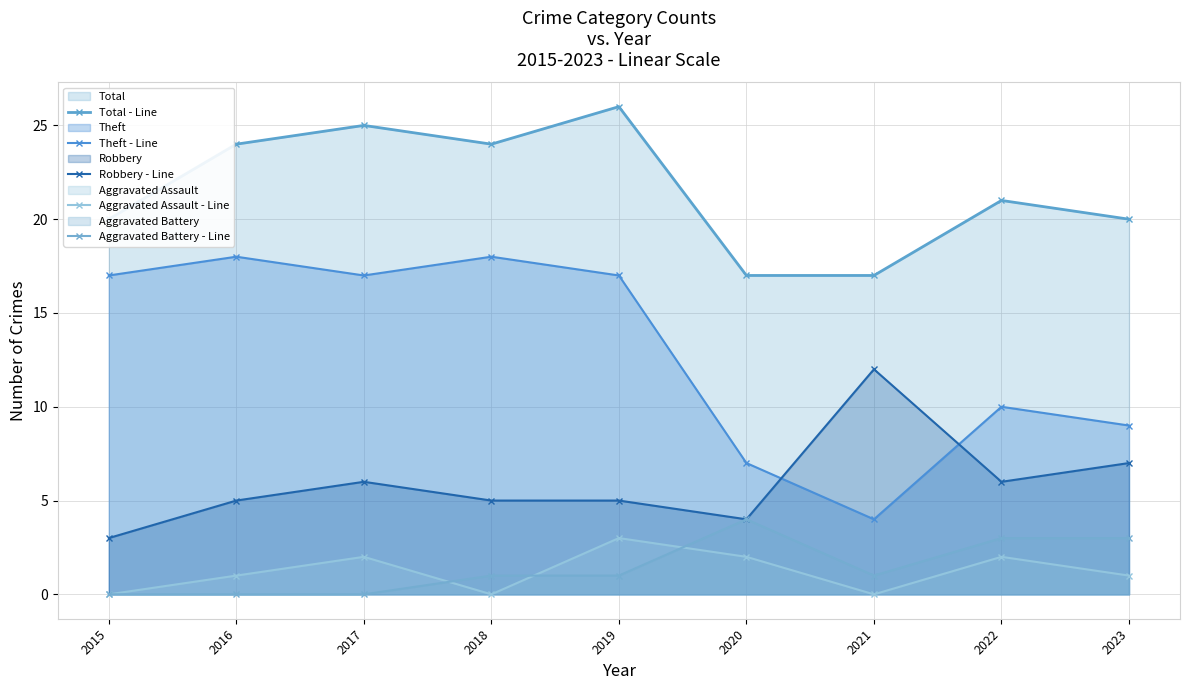

What is the value of the Total - Line point at the 4th from the left?

24